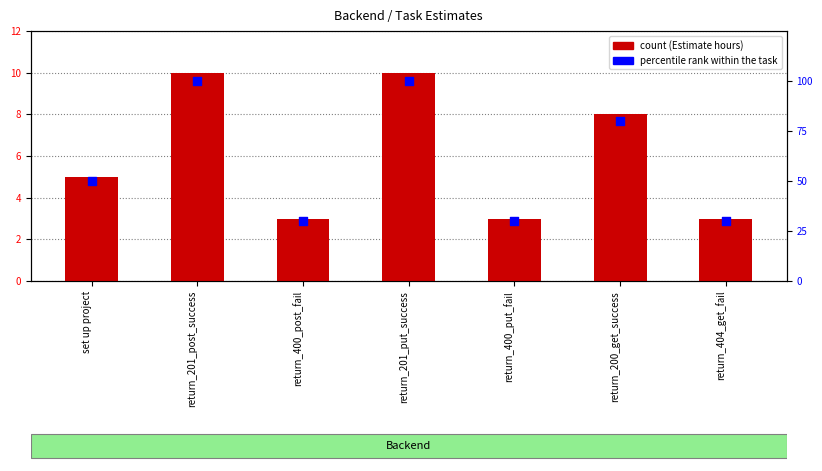

Which series has the largest Y range (max minus min)?

percentile rank within the task